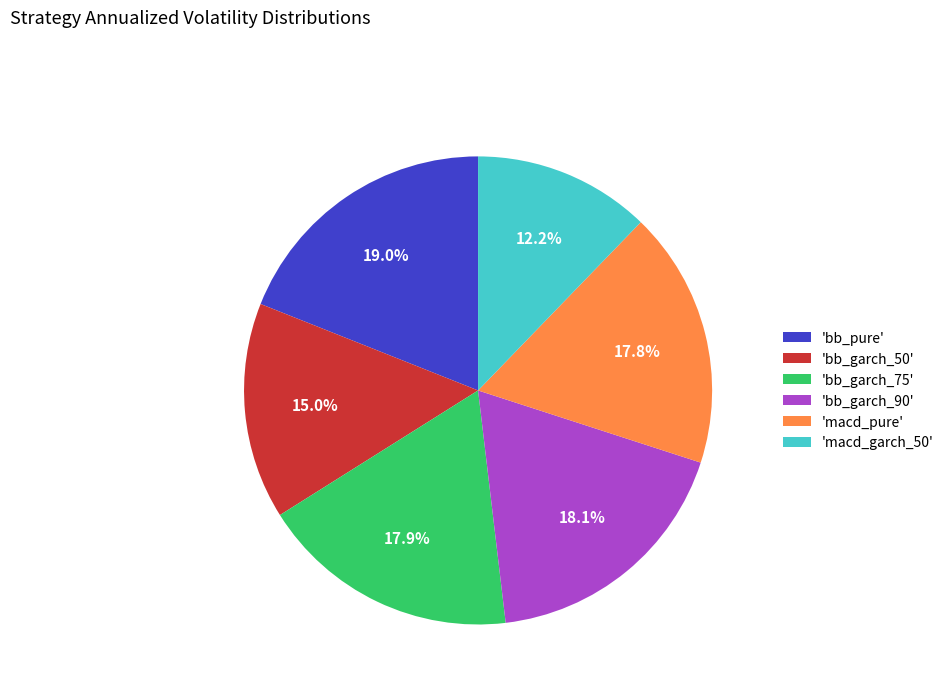

Which slice is the smallest?

'macd_garch_50'